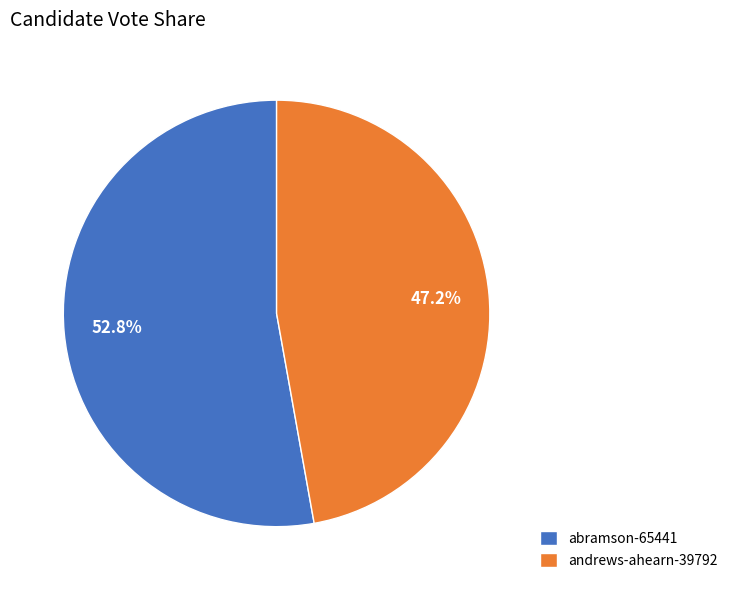

What percentage is the abramson-65441 slice, to the nearest percent?

53%